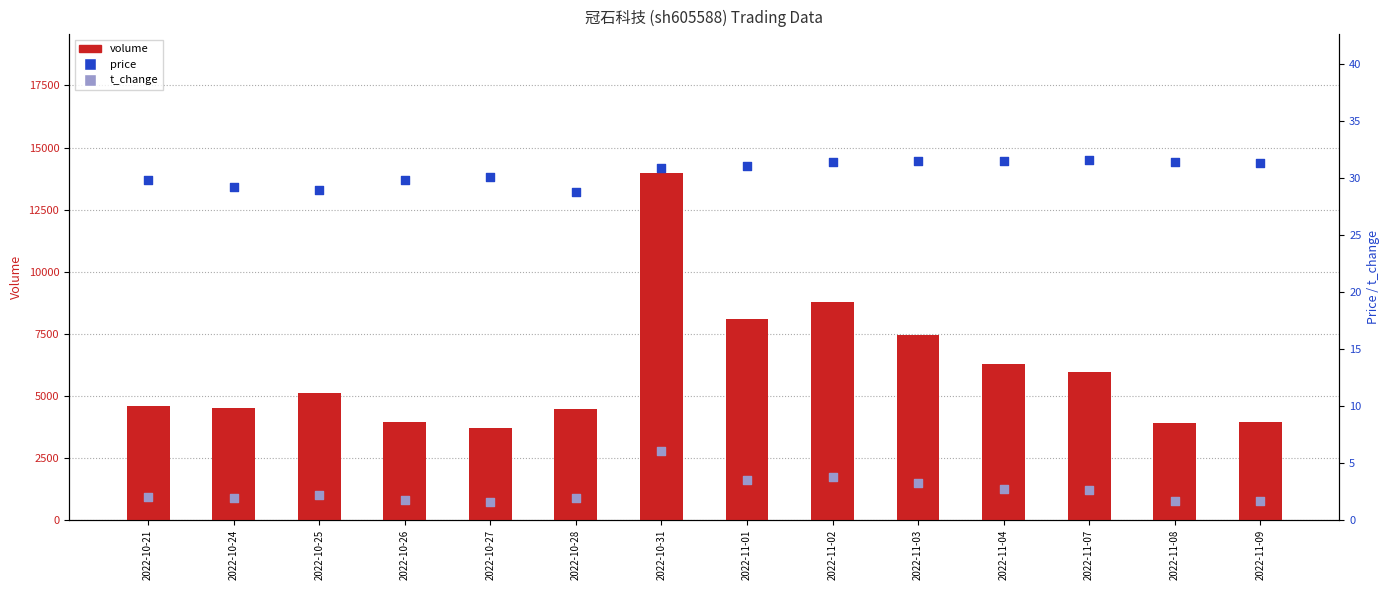

Which series has the largest total across all categories?

volume